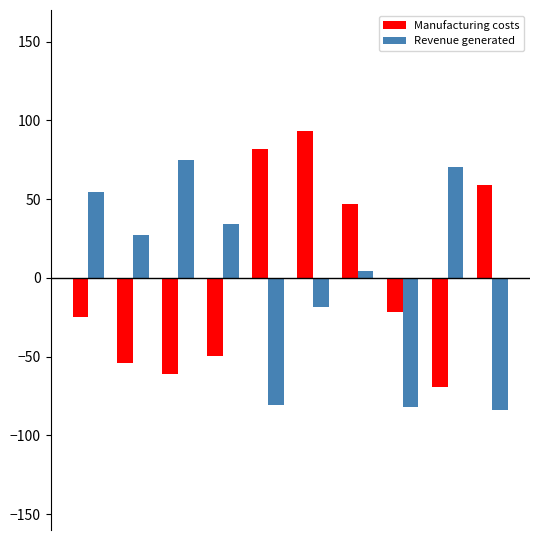

What is the highest value of the Revenue generated series?

75.0